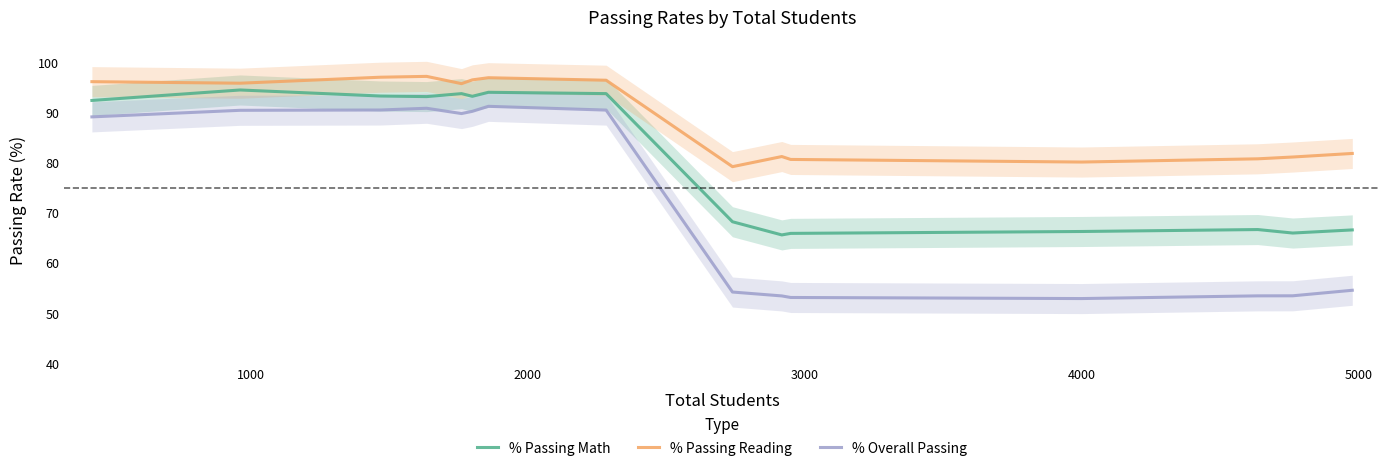

What are all the series names shown in the legend?

% Passing Math, % Passing Reading, % Overall Passing